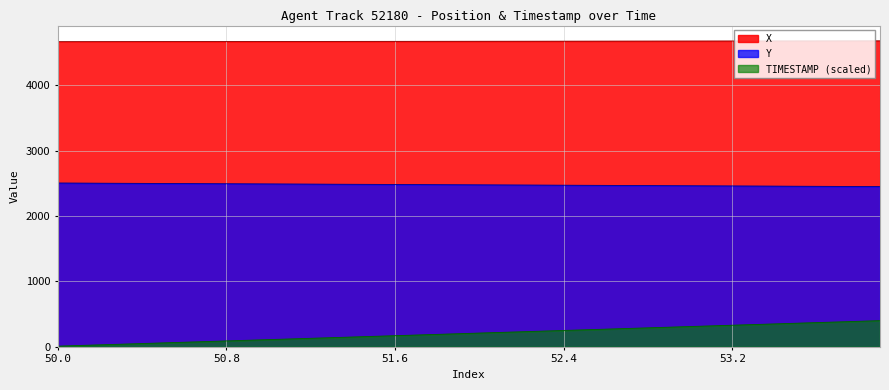

Rank the series by their average value, from lowest to highest.

TIMESTAMP (scaled), Y, X